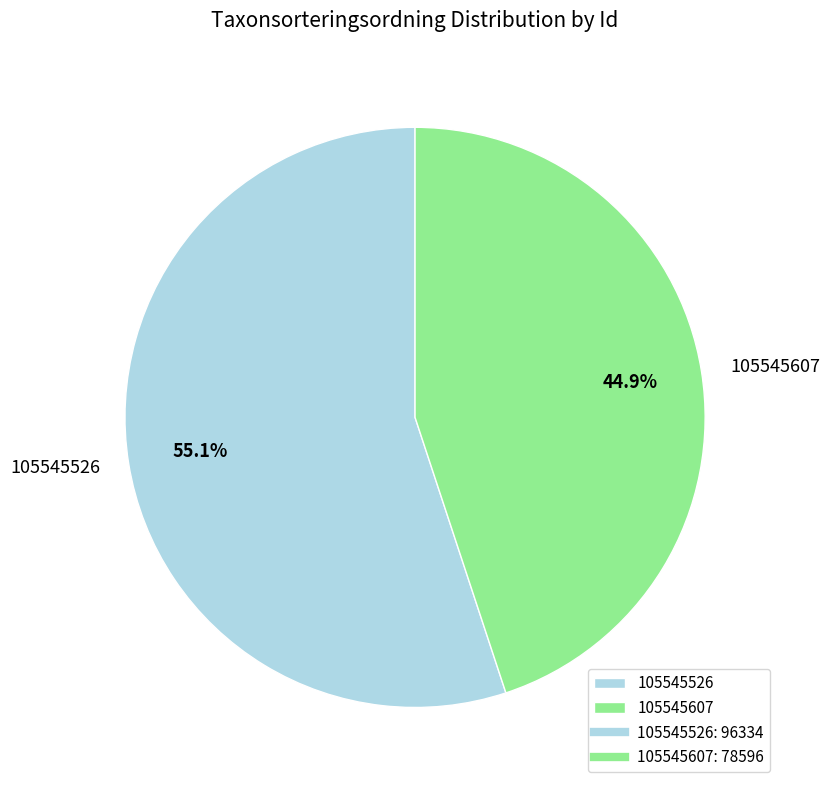

Is it true that 105545607 is 37% of the pie?

False